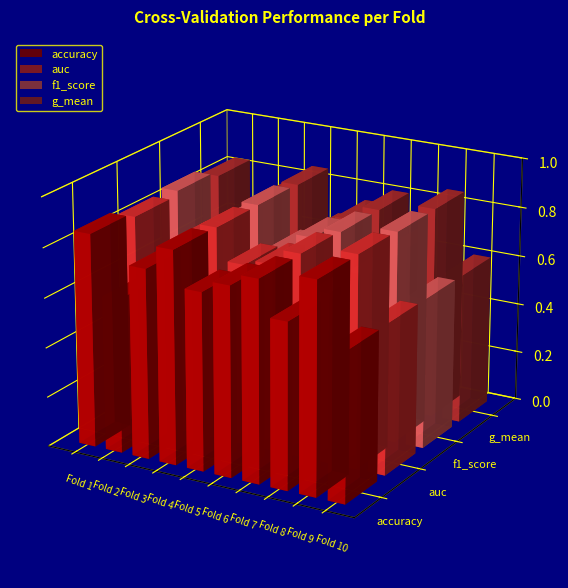

The value of auc at Fold 10 is 0.6. True or false?

True